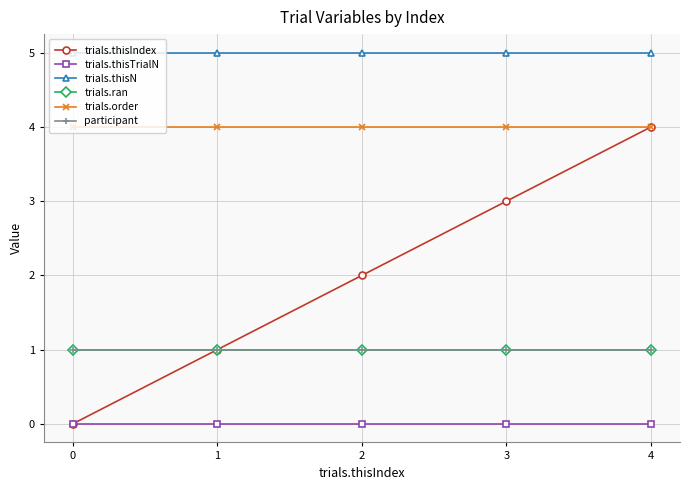

Is the value of trials.ran at 1 greater than the value of trials.order at 1?

No